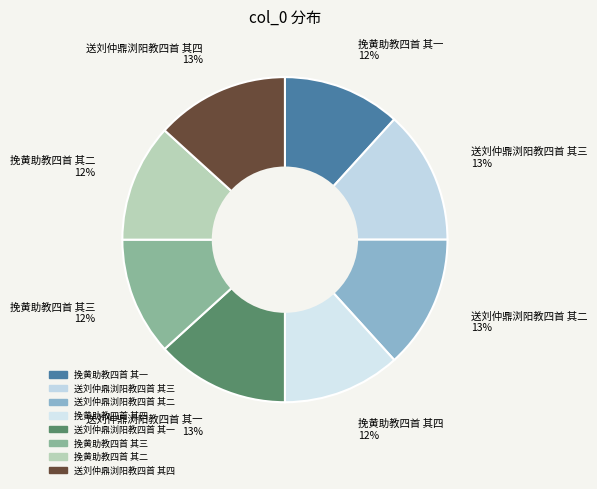

How many segments does this pie chart have?

8